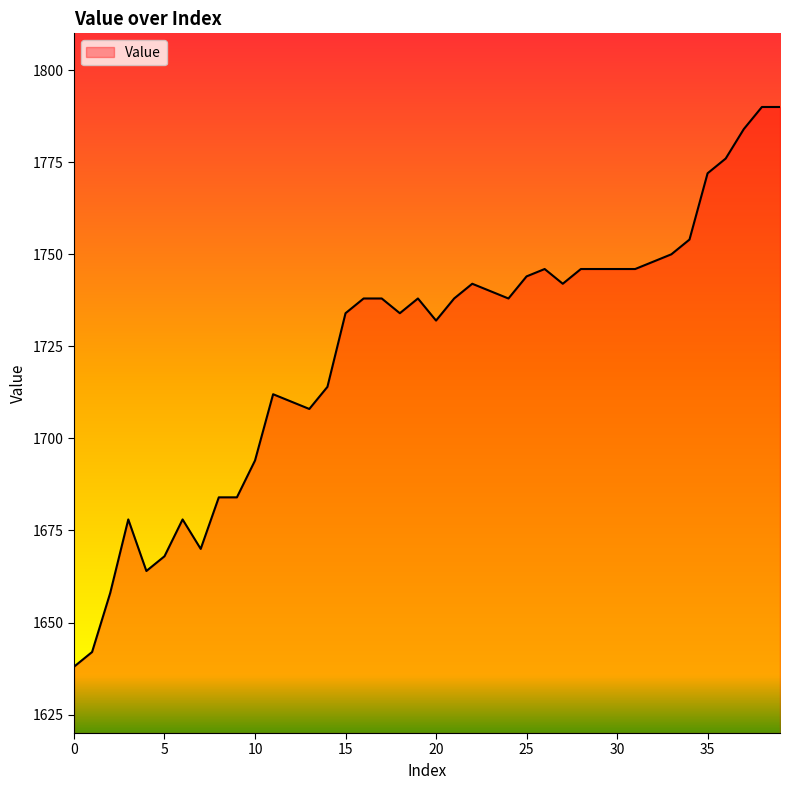

How many lines are shown in the chart?

1